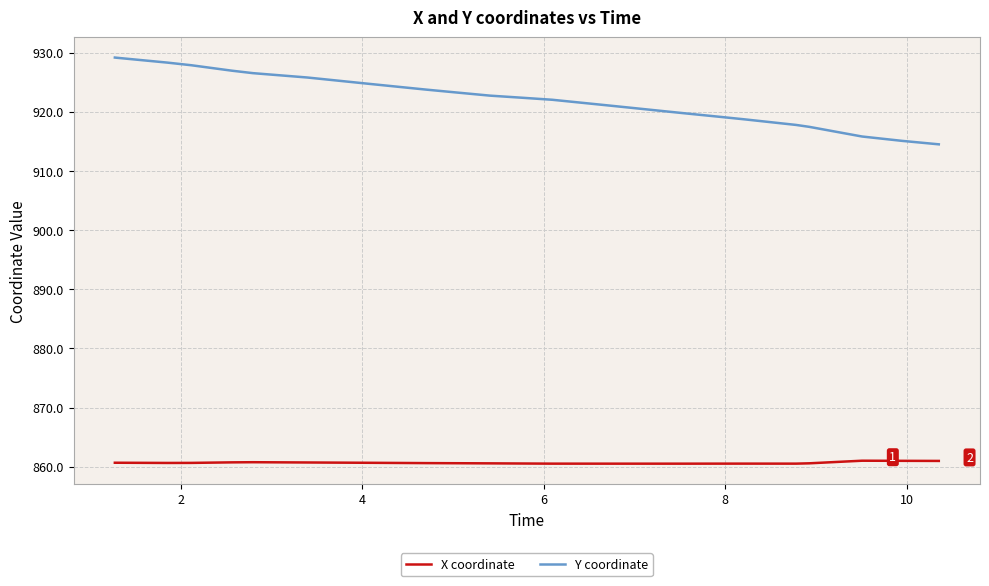

Which series has the widest spread of values?

Y coordinate